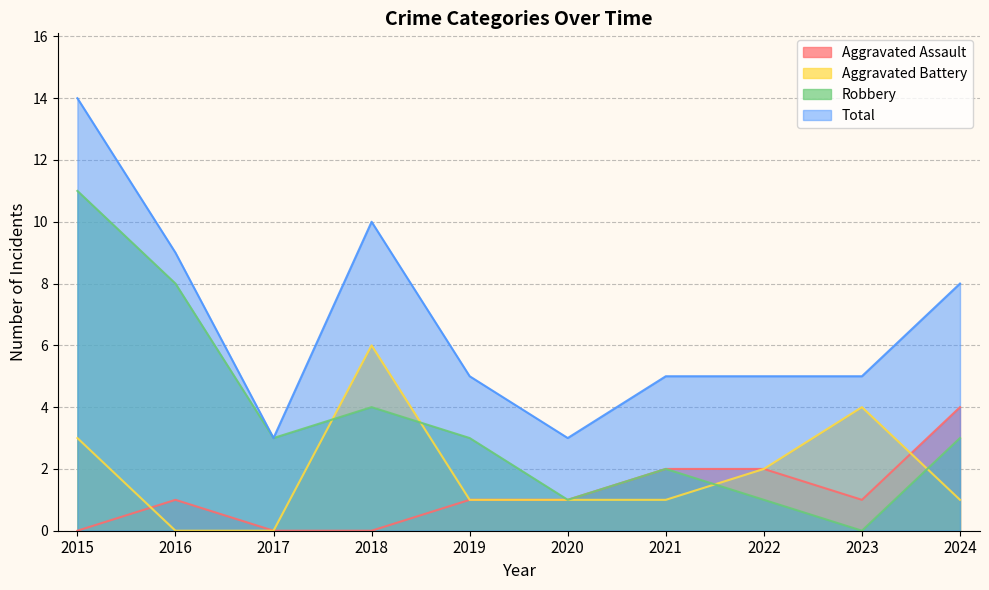

List the labels in order of Total value, smallest first.

2017, 2020, 2019, 2021, 2022, 2023, 2024, 2016, 2018, 2015